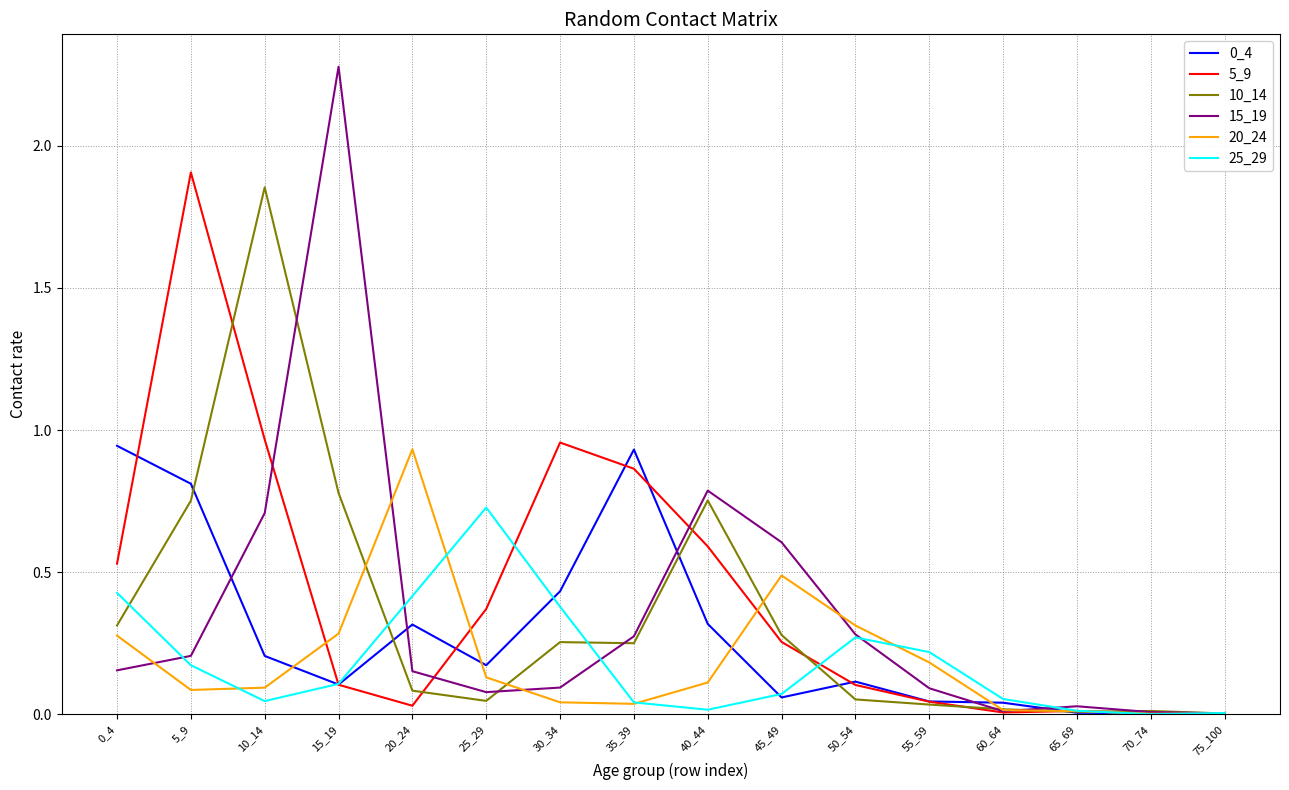

At which label is 15_19 closest to 1?

40_44